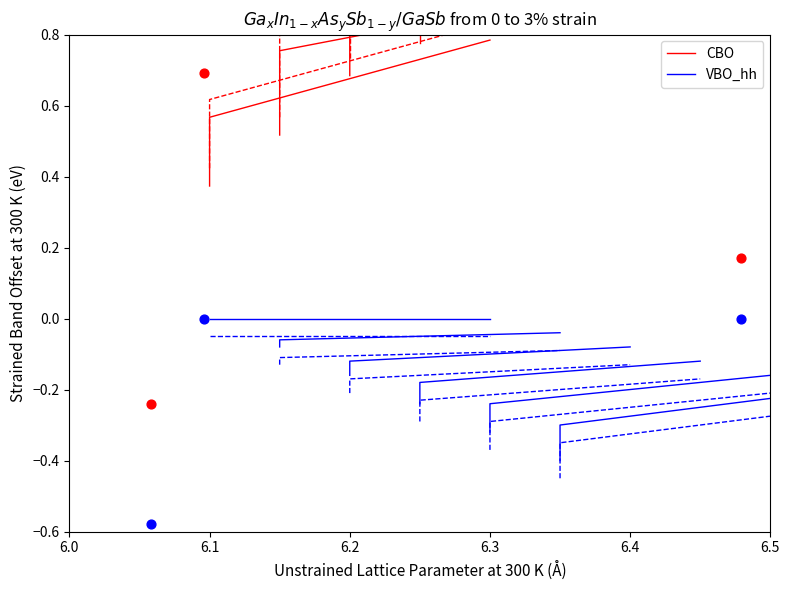

At which category is the sum across all series the highest?

6.3